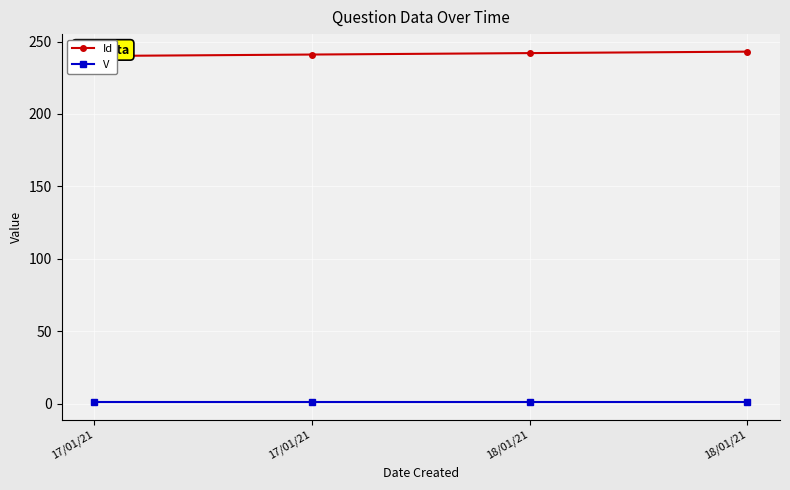

What is the maximum value for V?

1